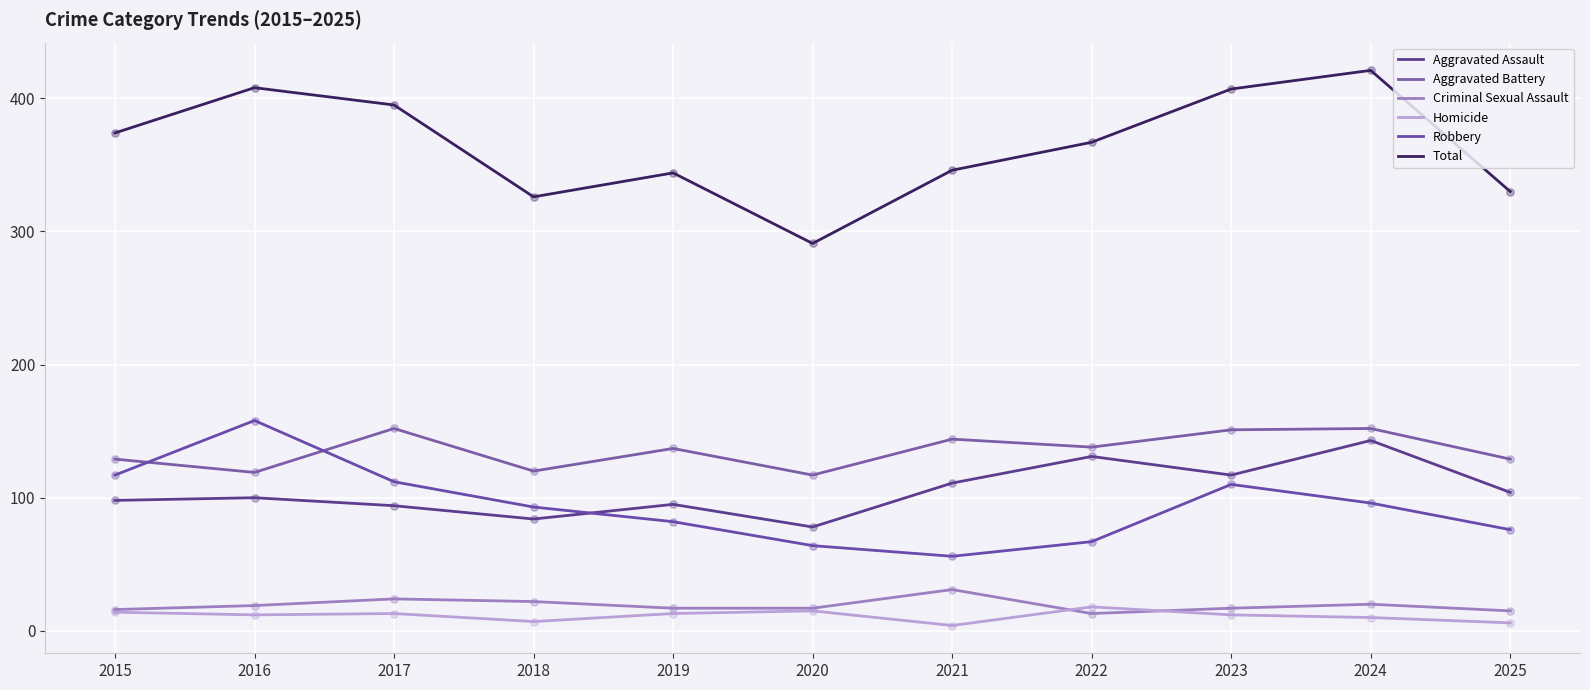

Is the value of Aggravated Battery at 2022 greater than the value of Aggravated Assault at 2015?

Yes